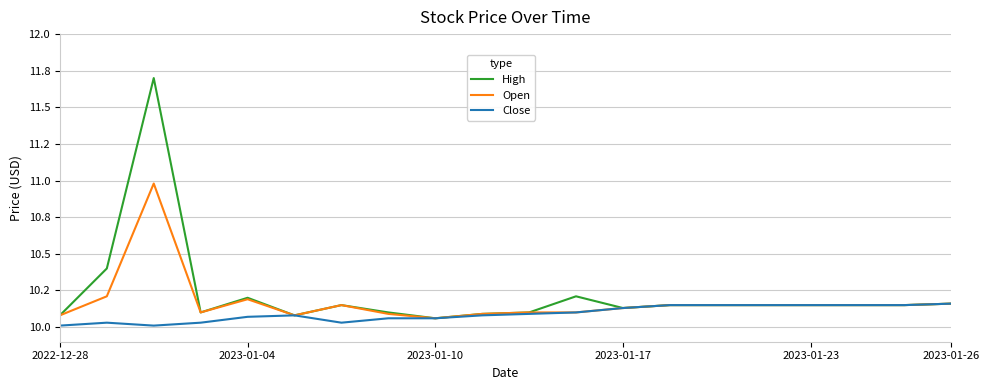

Reading left to right, what are all the values shown in this chart?

High: 10.1	10.4	11.7	10.1	10.2	10.1	10.2	10.1	10.1	10.1	10.1	10.2	10.1	10.2	10.2	10.2	10.2	10.2	10.2	10.2
Open: 10.1	10.2	11.0	10.1	10.2	10.1	10.2	10.1	10.1	10.1	10.1	10.1	10.1	10.2	10.2	10.2	10.2	10.2	10.2	10.2
Close: 10.0	10.0	10.0	10.0	10.1	10.1	10.0	10.1	10.1	10.1	10.1	10.1	10.1	10.2	10.2	10.2	10.2	10.2	10.2	10.2